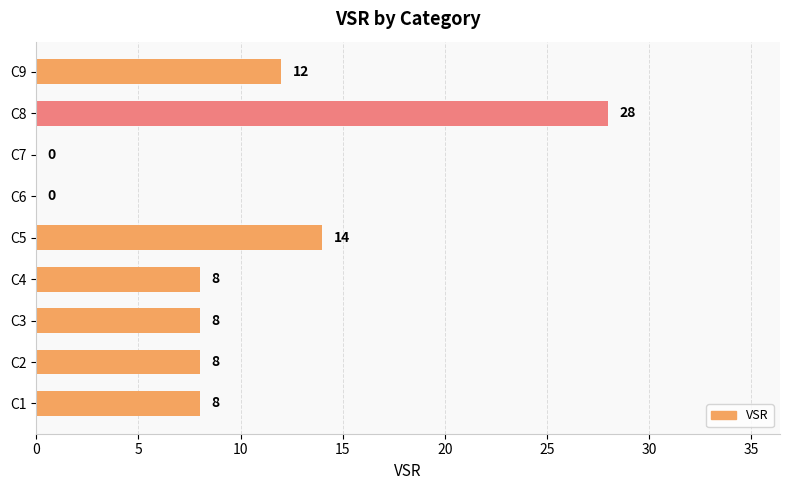

Between C2 and C7, which is larger?

C2